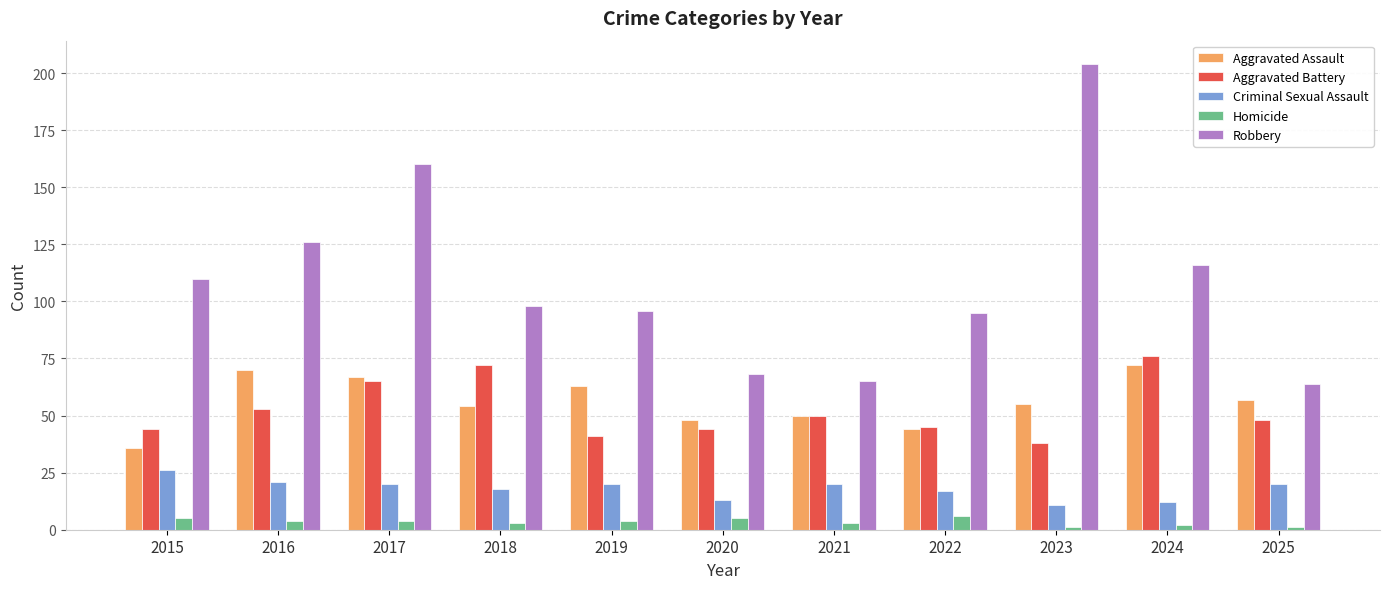

What is the total value across all series at 2022?

207